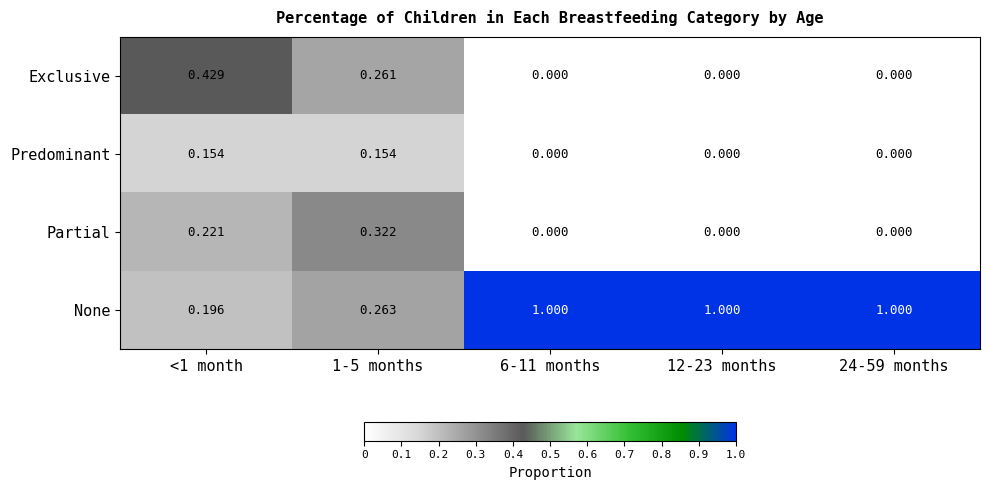

Is the value of Predominant at <1 month greater than the value of None at 1-5 months?

No